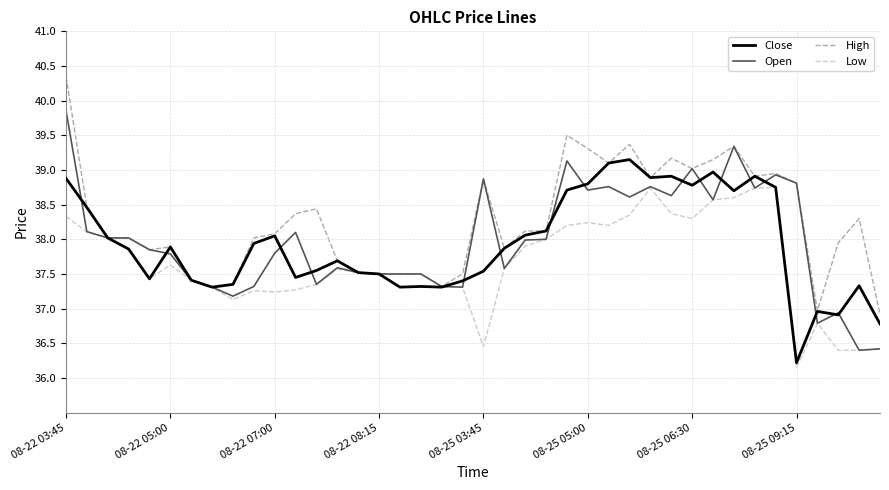

Rank the series by their maximum value, from highest to lowest.

High, Open, Close, Low